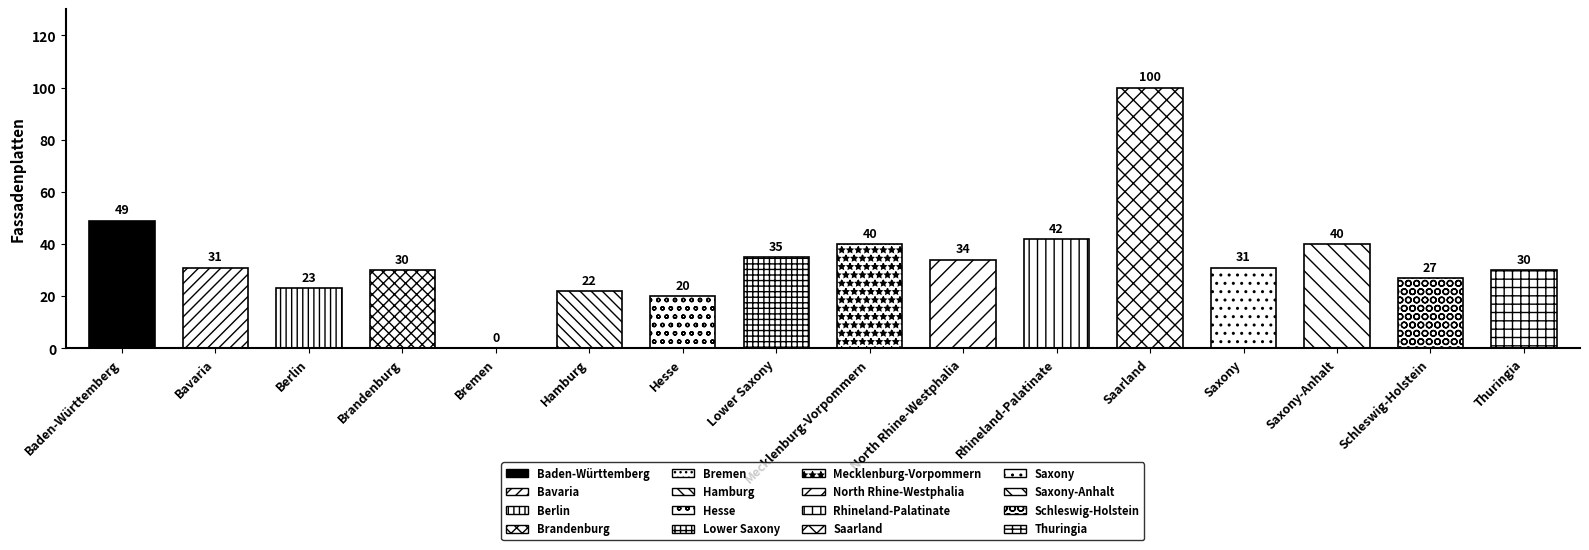

What is the sum of the values at Saarland and Baden-Württemberg?

149